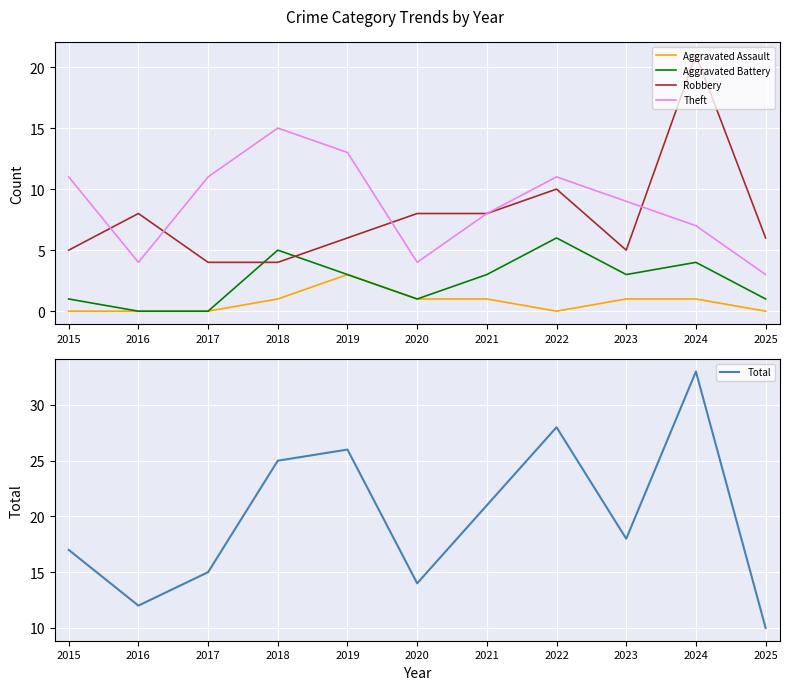

True or false: Theft has a value of 5 at 2024.

False